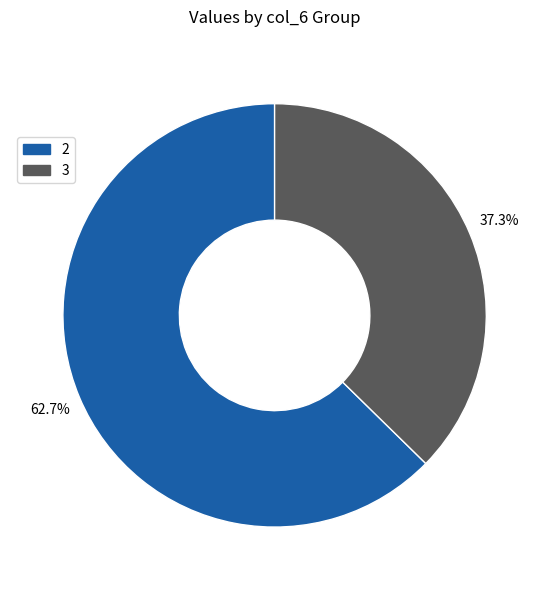

What is the ratio of the value at 2 to the value at 3?

1.7